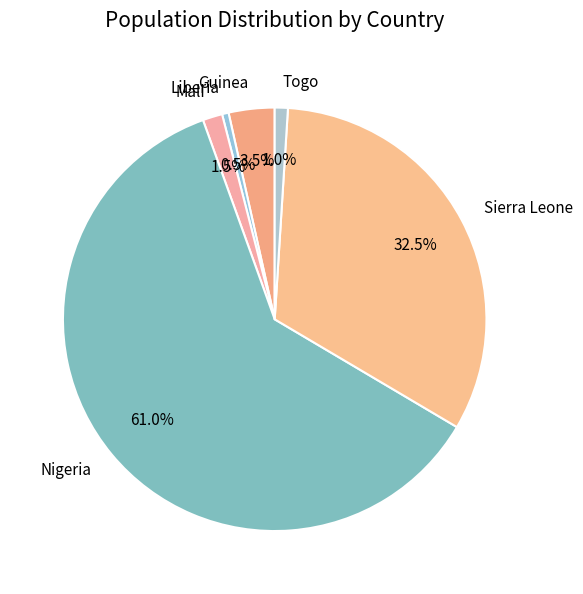

How many segments does this pie chart have?

6